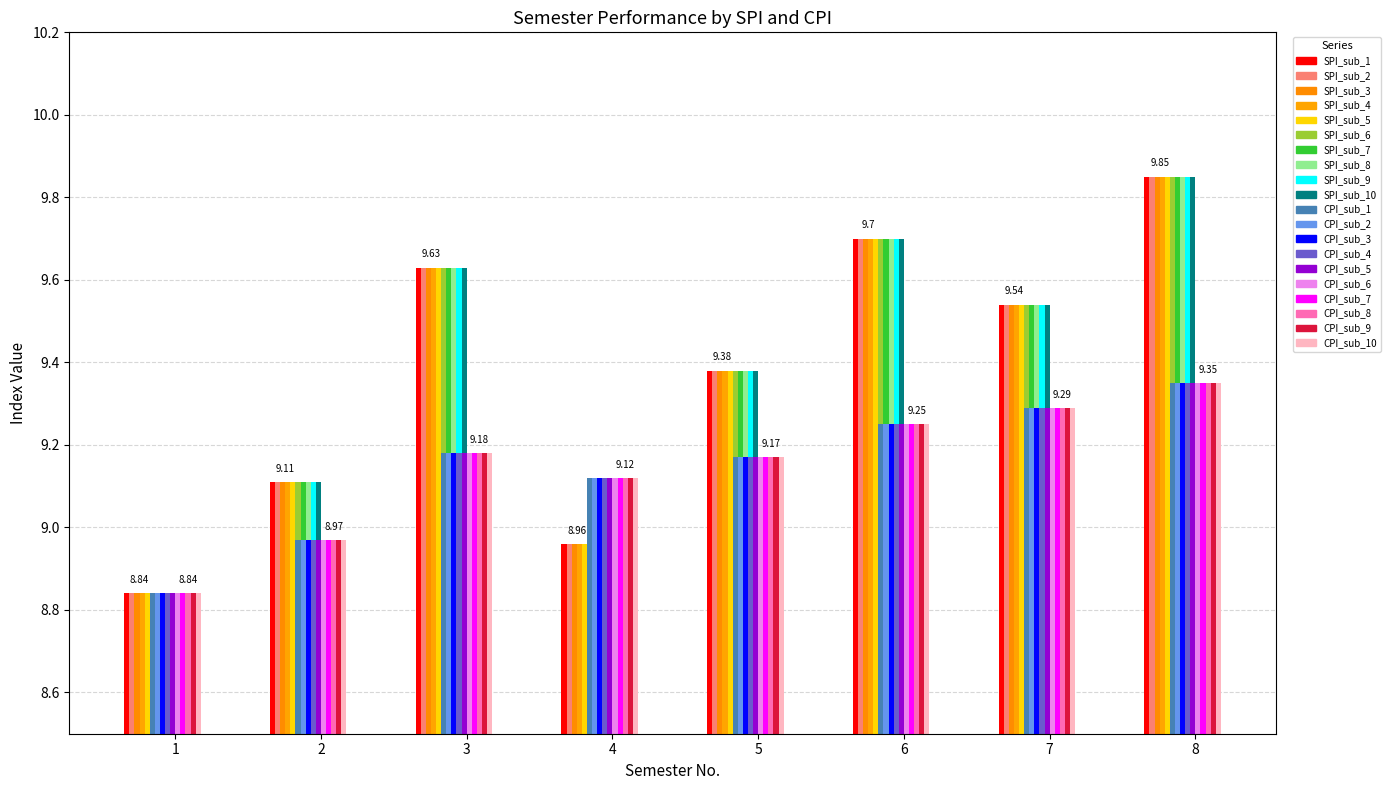

Which has a higher value, 3 or 5?

3